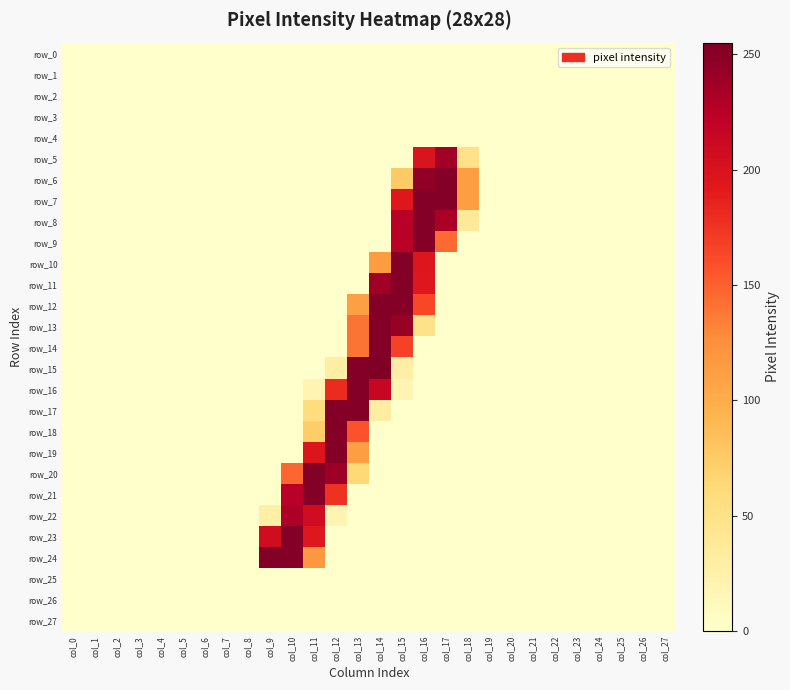

Reading left to right, list all the values displayed in this chart.

row_0: col_0=0	col_1=0	col_2=0	col_3=0	col_4=0	col_5=0	col_6=0	col_7=0	col_8=0	col_9=0	col_10=0	col_11=0	col_12=0	col_13=0	col_14=0	col_15=0	col_16=0	col_17=0	col_18=0	col_19=0	col_20=0	col_21=0	col_22=0	col_23=0	col_24=0	col_25=0	col_26=0	col_27=0
row_1: col_0=0	col_1=0	col_2=0	col_3=0	col_4=0	col_5=0	col_6=0	col_7=0	col_8=0	col_9=0	col_10=0	col_11=0	col_12=0	col_13=0	col_14=0	col_15=0	col_16=0	col_17=0	col_18=0	col_19=0	col_20=0	col_21=0	col_22=0	col_23=0	col_24=0	col_25=0	col_26=0	col_27=0
row_2: col_0=0	col_1=0	col_2=0	col_3=0	col_4=0	col_5=0	col_6=0	col_7=0	col_8=0	col_9=0	col_10=0	col_11=0	col_12=0	col_13=0	col_14=0	col_15=0	col_16=0	col_17=0	col_18=0	col_19=0	col_20=0	col_21=0	col_22=0	col_23=0	col_24=0	col_25=0	col_26=0	col_27=0
row_3: col_0=0	col_1=0	col_2=0	col_3=0	col_4=0	col_5=0	col_6=0	col_7=0	col_8=0	col_9=0	col_10=0	col_11=0	col_12=0	col_13=0	col_14=0	col_15=0	col_16=0	col_17=0	col_18=0	col_19=0	col_20=0	col_21=0	col_22=0	col_23=0	col_24=0	col_25=0	col_26=0	col_27=0
row_4: col_0=0	col_1=0	col_2=0	col_3=0	col_4=0	col_5=0	col_6=0	col_7=0	col_8=0	col_9=0	col_10=0	col_11=0	col_12=0	col_13=0	col_14=0	col_15=0	col_16=0	col_17=0	col_18=0	col_19=0	col_20=0	col_21=0	col_22=0	col_23=0	col_24=0	col_25=0	col_26=0	col_27=0
row_5: col_0=0	col_1=0	col_2=0	col_3=0	col_4=0	col_5=0	col_6=0	col_7=0	col_8=0	col_9=0	col_10=0	col_11=0	col_12=0	col_13=0	col_14=0	col_15=0	col_16=198	col_17=237	col_18=50	col_19=0	col_20=0	col_21=0	col_22=0	col_23=0	col_24=0	col_25=0	col_26=0	col_27=0
row_6: col_0=0	col_1=0	col_2=0	col_3=0	col_4=0	col_5=0	col_6=0	col_7=0	col_8=0	col_9=0	col_10=0	col_11=0	col_12=0	col_13=0	col_14=0	col_15=76	col_16=246	col_17=252	col_18=112	col_19=0	col_20=0	col_21=0	col_22=0	col_23=0	col_24=0	col_25=0	col_26=0	col_27=0
row_7: col_0=0	col_1=0	col_2=0	col_3=0	col_4=0	col_5=0	col_6=0	col_7=0	col_8=0	col_9=0	col_10=0	col_11=0	col_12=0	col_13=0	col_14=0	col_15=194	col_16=252	col_17=252	col_18=112	col_19=0	col_20=0	col_21=0	col_22=0	col_23=0	col_24=0	col_25=0	col_26=0	col_27=0
row_8: col_0=0	col_1=0	col_2=0	col_3=0	col_4=0	col_5=0	col_6=0	col_7=0	col_8=0	col_9=0	col_10=0	col_11=0	col_12=0	col_13=0	col_14=0	col_15=225	col_16=252	col_17=233	col_18=37	col_19=0	col_20=0	col_21=0	col_22=0	col_23=0	col_24=0	col_25=0	col_26=0	col_27=0
row_9: col_0=0	col_1=0	col_2=0	col_3=0	col_4=0	col_5=0	col_6=0	col_7=0	col_8=0	col_9=0	col_10=0	col_11=0	col_12=0	col_13=0	col_14=0	col_15=225	col_16=252	col_17=145	col_18=0	col_19=0	col_20=0	col_21=0	col_22=0	col_23=0	col_24=0	col_25=0	col_26=0	col_27=0
row_10: col_0=0	col_1=0	col_2=0	col_3=0	col_4=0	col_5=0	col_6=0	col_7=0	col_8=0	col_9=0	col_10=0	col_11=0	col_12=0	col_13=0	col_14=114	col_15=253	col_16=196	col_17=0	col_18=0	col_19=0	col_20=0	col_21=0	col_22=0	col_23=0	col_24=0	col_25=0	col_26=0	col_27=0
row_11: col_0=0	col_1=0	col_2=0	col_3=0	col_4=0	col_5=0	col_6=0	col_7=0	col_8=0	col_9=0	col_10=0	col_11=0	col_12=0	col_13=0	col_14=238	col_15=252	col_16=195	col_17=0	col_18=0	col_19=0	col_20=0	col_21=0	col_22=0	col_23=0	col_24=0	col_25=0	col_26=0	col_27=0
row_12: col_0=0	col_1=0	col_2=0	col_3=0	col_4=0	col_5=0	col_6=0	col_7=0	col_8=0	col_9=0	col_10=0	col_11=0	col_12=0	col_13=111	col_14=253	col_15=252	col_16=164	col_17=0	col_18=0	col_19=0	col_20=0	col_21=0	col_22=0	col_23=0	col_24=0	col_25=0	col_26=0	col_27=0
row_13: col_0=0	col_1=0	col_2=0	col_3=0	col_4=0	col_5=0	col_6=0	col_7=0	col_8=0	col_9=0	col_10=0	col_11=0	col_12=0	col_13=140	col_14=253	col_15=242	col_16=49	col_17=0	col_18=0	col_19=0	col_20=0	col_21=0	col_22=0	col_23=0	col_24=0	col_25=0	col_26=0	col_27=0
row_14: col_0=0	col_1=0	col_2=0	col_3=0	col_4=0	col_5=0	col_6=0	col_7=0	col_8=0	col_9=0	col_10=0	col_11=0	col_12=0	col_13=140	col_14=253	col_15=167	col_16=0	col_17=0	col_18=0	col_19=0	col_20=0	col_21=0	col_22=0	col_23=0	col_24=0	col_25=0	col_26=0	col_27=0
row_15: col_0=0	col_1=0	col_2=0	col_3=0	col_4=0	col_5=0	col_6=0	col_7=0	col_8=0	col_9=0	col_10=0	col_11=0	col_12=29	col_13=253	col_14=255	col_15=27	col_16=0	col_17=0	col_18=0	col_19=0	col_20=0	col_21=0	col_22=0	col_23=0	col_24=0	col_25=0	col_26=0	col_27=0
row_16: col_0=0	col_1=0	col_2=0	col_3=0	col_4=0	col_5=0	col_6=0	col_7=0	col_8=0	col_9=0	col_10=0	col_11=19	col_12=181	col_13=252	col_14=215	col_15=18	col_16=0	col_17=0	col_18=0	col_19=0	col_20=0	col_21=0	col_22=0	col_23=0	col_24=0	col_25=0	col_26=0	col_27=0
row_17: col_0=0	col_1=0	col_2=0	col_3=0	col_4=0	col_5=0	col_6=0	col_7=0	col_8=0	col_9=0	col_10=0	col_11=57	col_12=252	col_13=252	col_14=31	col_15=0	col_16=0	col_17=0	col_18=0	col_19=0	col_20=0	col_21=0	col_22=0	col_23=0	col_24=0	col_25=0	col_26=0	col_27=0
row_18: col_0=0	col_1=0	col_2=0	col_3=0	col_4=0	col_5=0	col_6=0	col_7=0	col_8=0	col_9=0	col_10=0	col_11=73	col_12=252	col_13=157	col_14=0	col_15=0	col_16=0	col_17=0	col_18=0	col_19=0	col_20=0	col_21=0	col_22=0	col_23=0	col_24=0	col_25=0	col_26=0	col_27=0
row_19: col_0=0	col_1=0	col_2=0	col_3=0	col_4=0	col_5=0	col_6=0	col_7=0	col_8=0	col_9=0	col_10=0	col_11=197	col_12=252	col_13=112	col_14=0	col_15=0	col_16=0	col_17=0	col_18=0	col_19=0	col_20=0	col_21=0	col_22=0	col_23=0	col_24=0	col_25=0	col_26=0	col_27=0
row_20: col_0=0	col_1=0	col_2=0	col_3=0	col_4=0	col_5=0	col_6=0	col_7=0	col_8=0	col_9=0	col_10=147	col_11=253	col_12=240	col_13=63	col_14=0	col_15=0	col_16=0	col_17=0	col_18=0	col_19=0	col_20=0	col_21=0	col_22=0	col_23=0	col_24=0	col_25=0	col_26=0	col_27=0
row_21: col_0=0	col_1=0	col_2=0	col_3=0	col_4=0	col_5=0	col_6=0	col_7=0	col_8=0	col_9=0	col_10=225	col_11=252	col_12=176	col_13=0	col_14=0	col_15=0	col_16=0	col_17=0	col_18=0	col_19=0	col_20=0	col_21=0	col_22=0	col_23=0	col_24=0	col_25=0	col_26=0	col_27=0
row_22: col_0=0	col_1=0	col_2=0	col_3=0	col_4=0	col_5=0	col_6=0	col_7=0	col_8=0	col_9=26	col_10=231	col_11=208	col_12=19	col_13=0	col_14=0	col_15=0	col_16=0	col_17=0	col_18=0	col_19=0	col_20=0	col_21=0	col_22=0	col_23=0	col_24=0	col_25=0	col_26=0	col_27=0
row_23: col_0=0	col_1=0	col_2=0	col_3=0	col_4=0	col_5=0	col_6=0	col_7=0	col_8=0	col_9=207	col_10=252	col_11=195	col_12=0	col_13=0	col_14=0	col_15=0	col_16=0	col_17=0	col_18=0	col_19=0	col_20=0	col_21=0	col_22=0	col_23=0	col_24=0	col_25=0	col_26=0	col_27=0
row_24: col_0=0	col_1=0	col_2=0	col_3=0	col_4=0	col_5=0	col_6=0	col_7=0	col_8=0	col_9=253	col_10=252	col_11=118	col_12=0	col_13=0	col_14=0	col_15=0	col_16=0	col_17=0	col_18=0	col_19=0	col_20=0	col_21=0	col_22=0	col_23=0	col_24=0	col_25=0	col_26=0	col_27=0
row_25: col_0=0	col_1=0	col_2=0	col_3=0	col_4=0	col_5=0	col_6=0	col_7=0	col_8=0	col_9=0	col_10=0	col_11=0	col_12=0	col_13=0	col_14=0	col_15=0	col_16=0	col_17=0	col_18=0	col_19=0	col_20=0	col_21=0	col_22=0	col_23=0	col_24=0	col_25=0	col_26=0	col_27=0
row_26: col_0=0	col_1=0	col_2=0	col_3=0	col_4=0	col_5=0	col_6=0	col_7=0	col_8=0	col_9=0	col_10=0	col_11=0	col_12=0	col_13=0	col_14=0	col_15=0	col_16=0	col_17=0	col_18=0	col_19=0	col_20=0	col_21=0	col_22=0	col_23=0	col_24=0	col_25=0	col_26=0	col_27=0
row_27: col_0=0	col_1=0	col_2=0	col_3=0	col_4=0	col_5=0	col_6=0	col_7=0	col_8=0	col_9=0	col_10=0	col_11=0	col_12=0	col_13=0	col_14=0	col_15=0	col_16=0	col_17=0	col_18=0	col_19=0	col_20=0	col_21=0	col_22=0	col_23=0	col_24=0	col_25=0	col_26=0	col_27=0